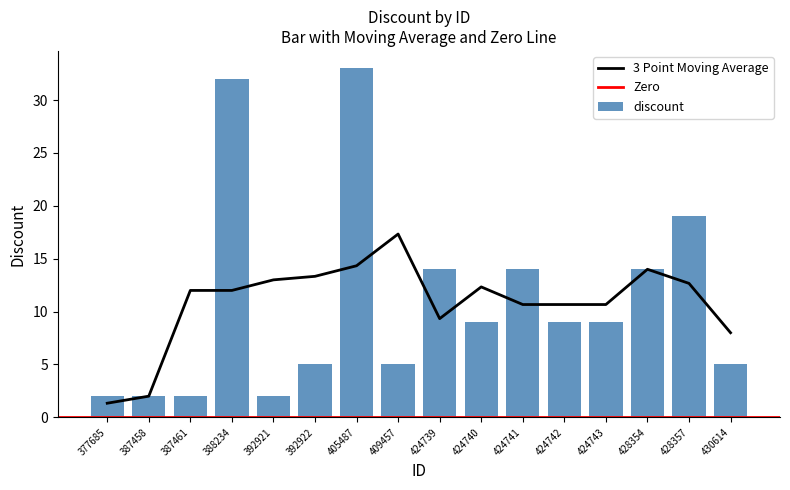

Which label corresponds to the smallest value in the chart?

377685